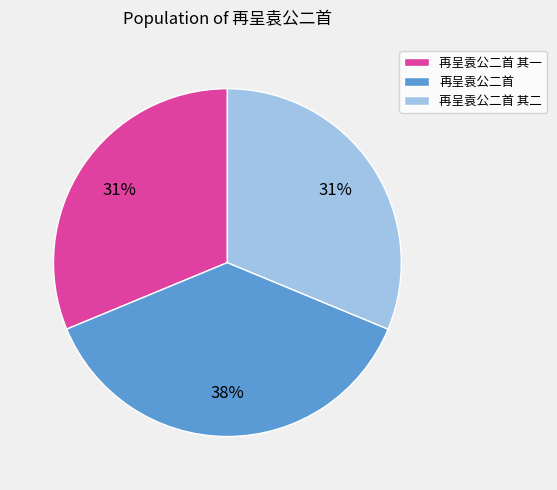

Does 再呈袁公二首 account for over 50% of the chart?

No